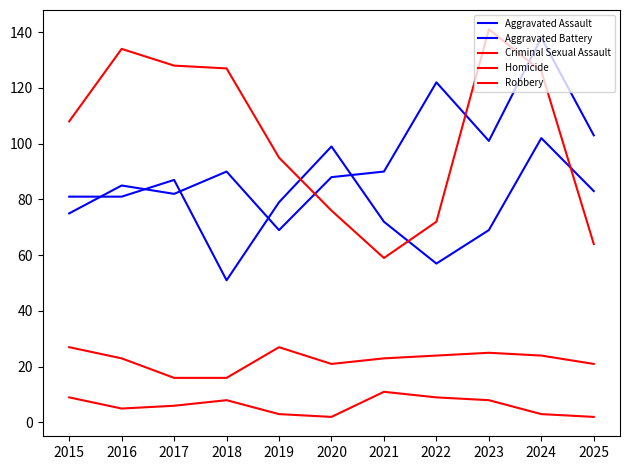

How many values in the Aggravated Battery series are below 81?

5